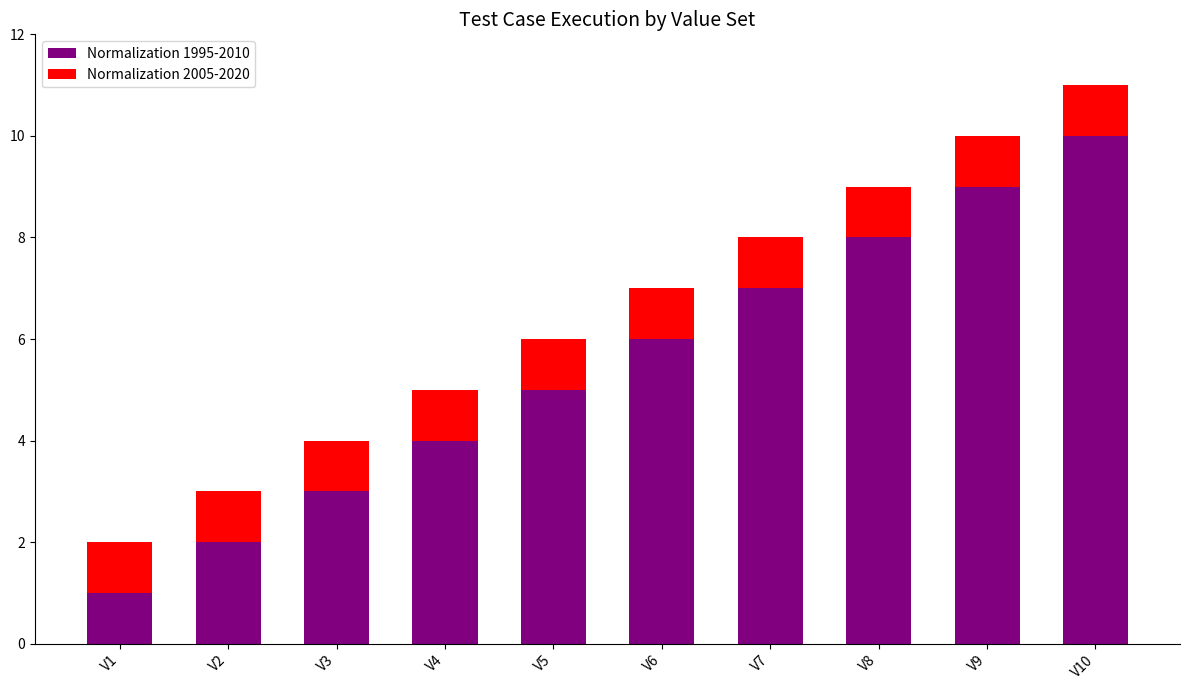

True or false: Normalization 1995-2010 has a value of 8 at V5.

False